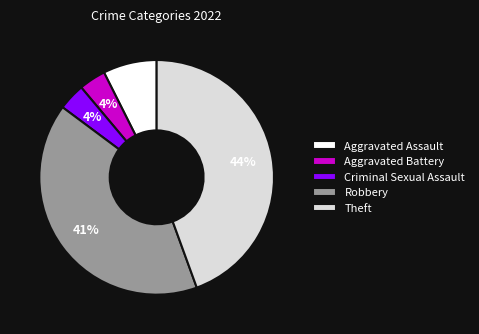

Is the sum of Criminal Sexual Assault and Robbery greater than half?

No